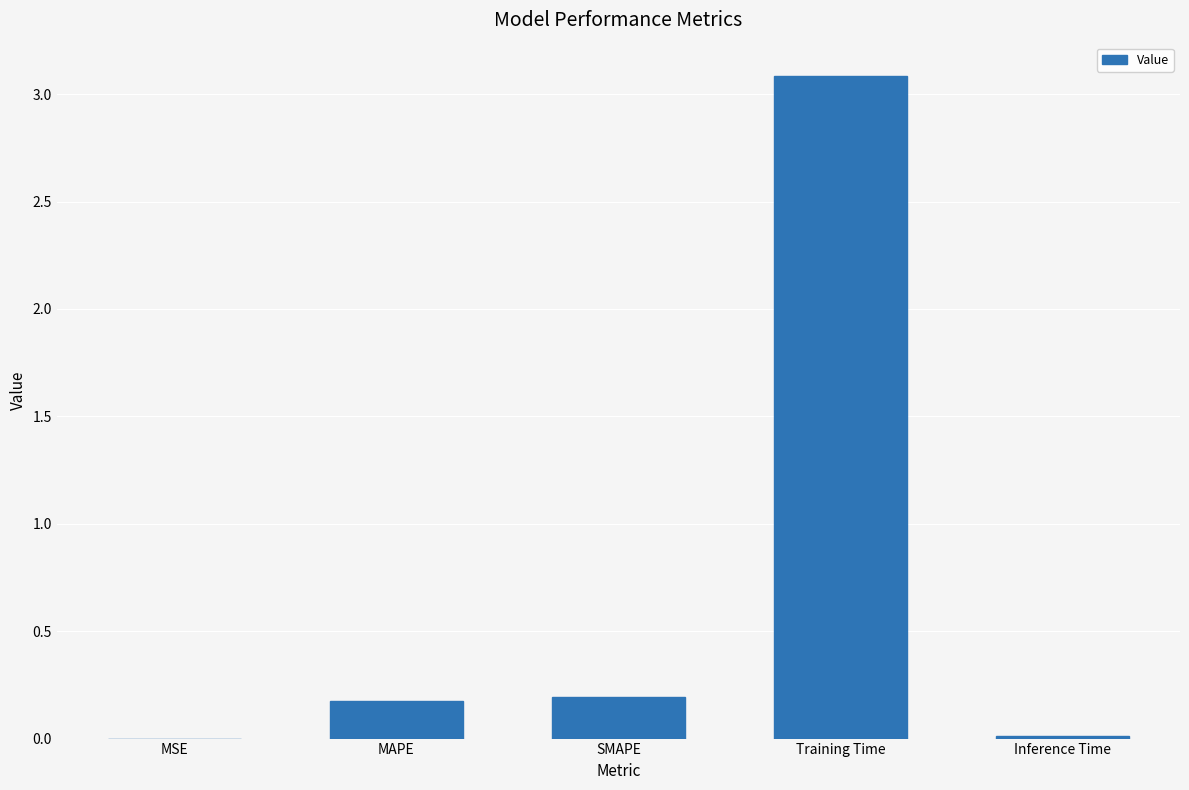

True or false: the data shows 0.3 at MAPE.

False